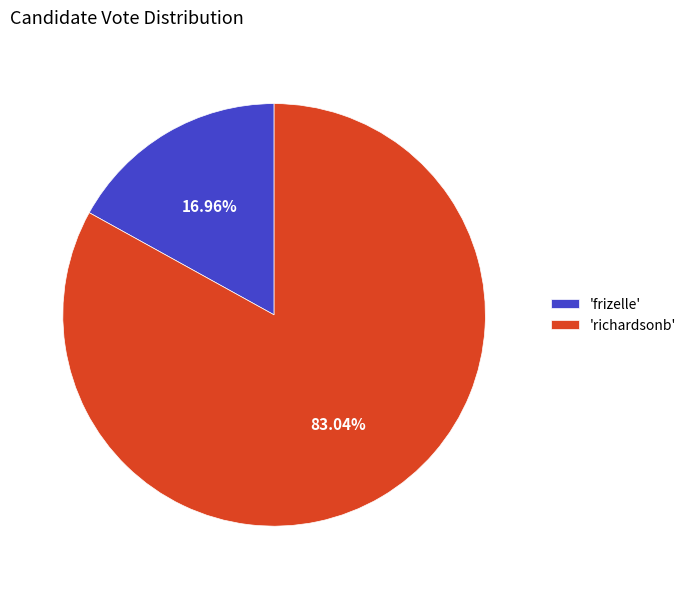

What is the smallest slice in the pie chart?

'frizelle'